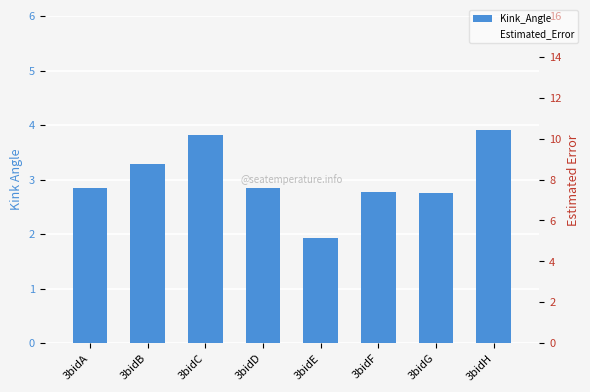

Between 3bidD and 3bidE, which series saw the biggest shift?

Kink_Angle